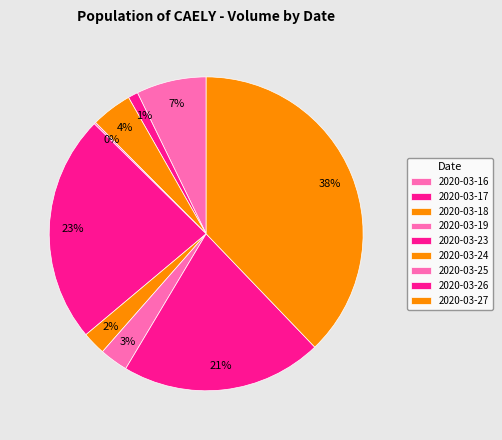

Between 2020-03-24 and 2020-03-19, which is larger?

2020-03-24